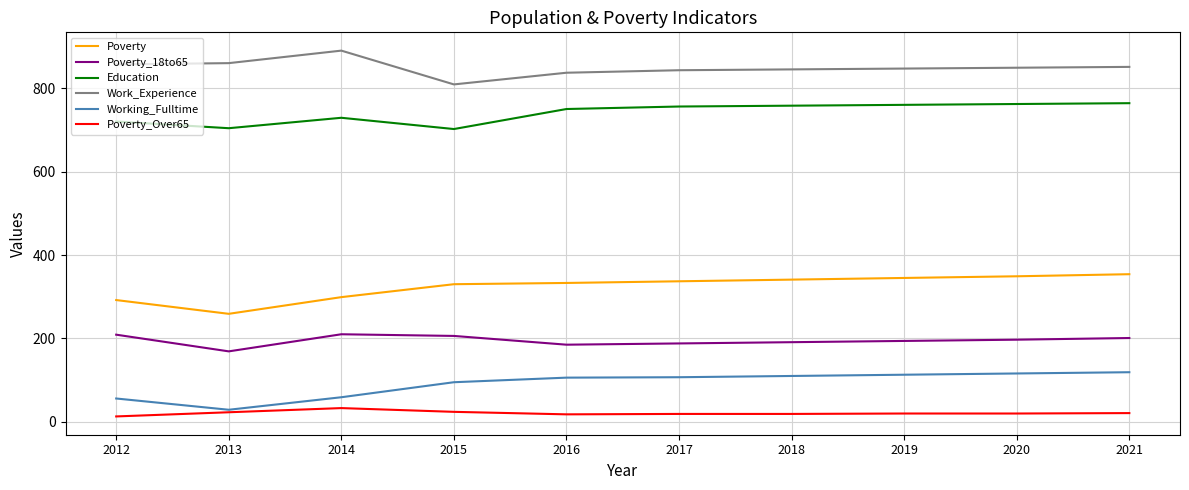

What is the sum of all Poverty_18to65 values?

1950